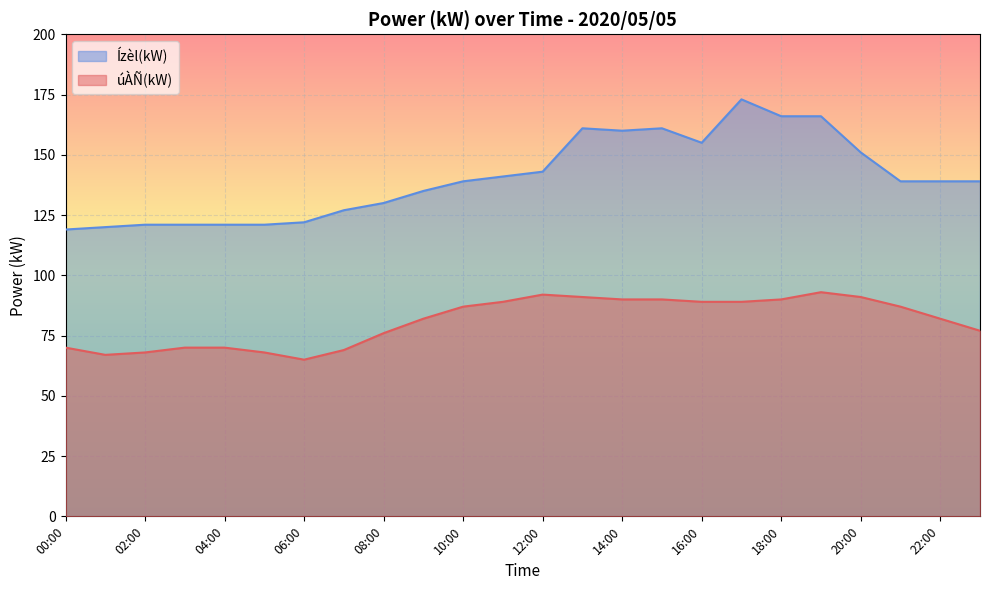

True or false: úÀÑ(kW) has a value of 24 at 11:00.

False